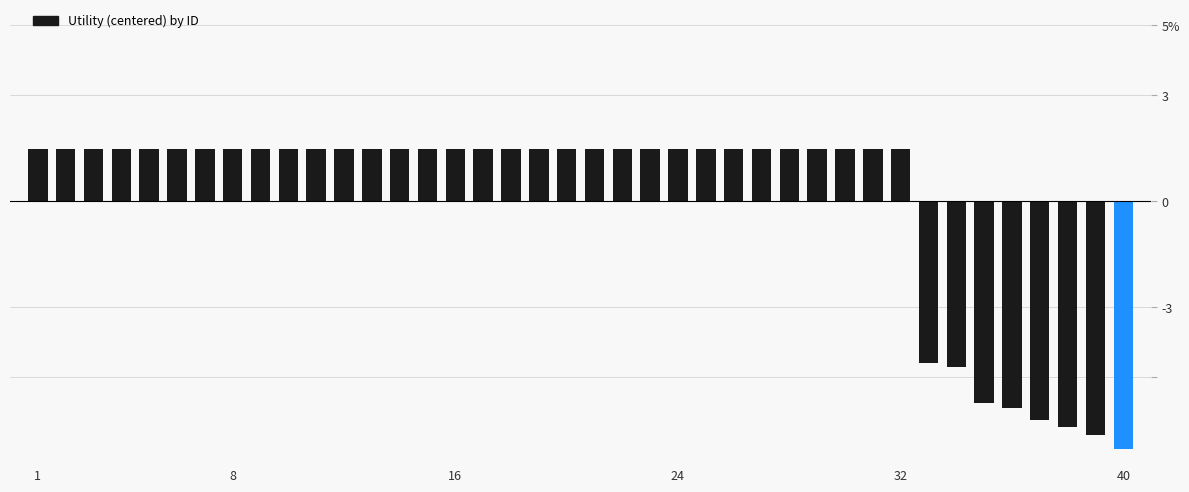

Are the bars horizontal?

No